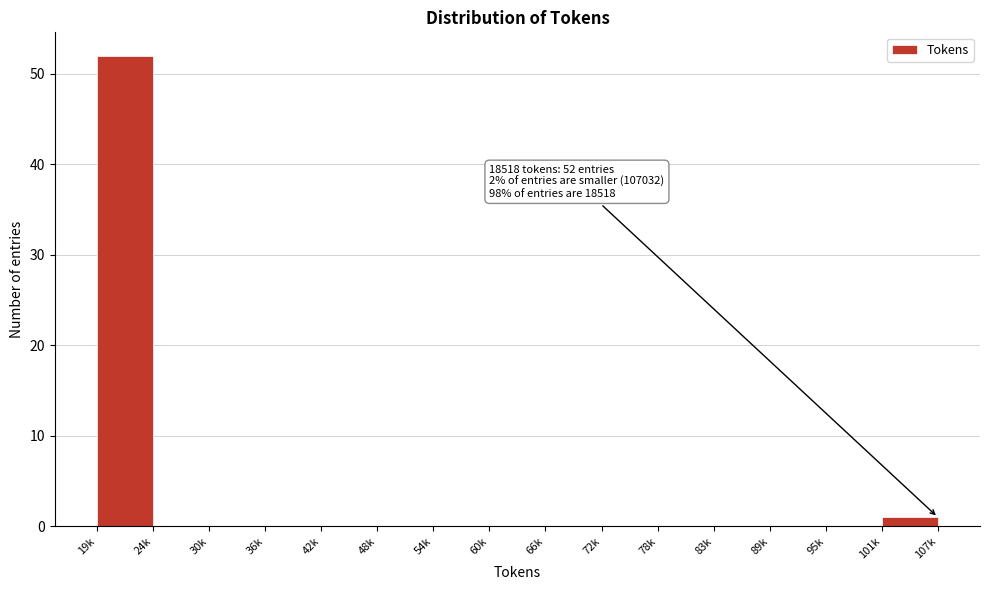

Reading left to right, what are all the values shown in this chart?

19k=52	24k=0	30k=0	36k=0	42k=0	48k=0	54k=0	60k=0	66k=0	72k=0	78k=0	83k=0	89k=0	95k=0	101k=1